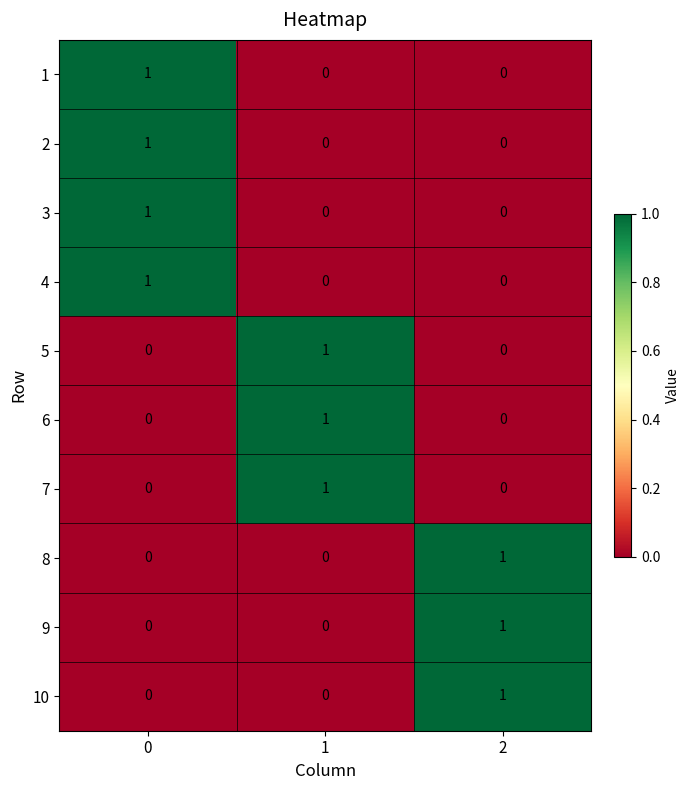

True or false: 4 has a value of 0 at 1.

True